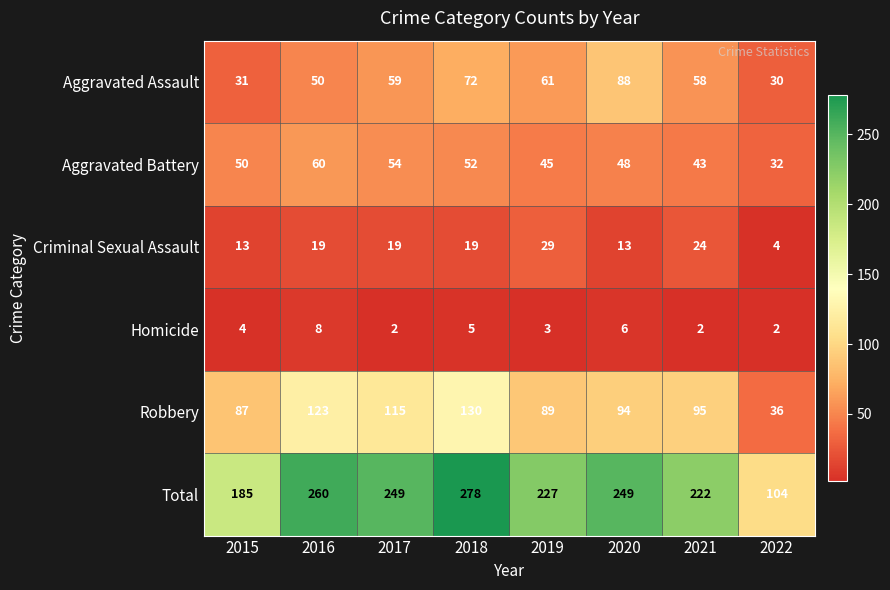

What value does the Aggravated Battery series have at 2015, to the nearest 10?

50